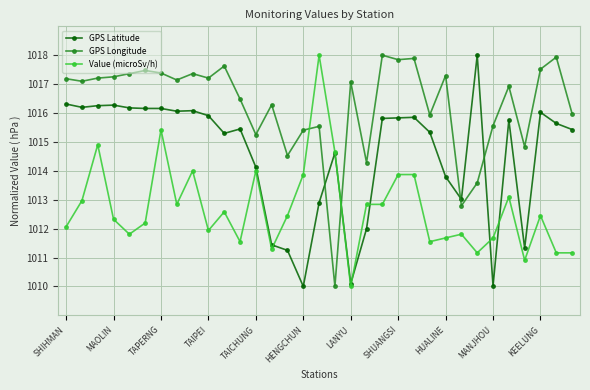

What is the maximum value for GPS Longitude?

1018.0